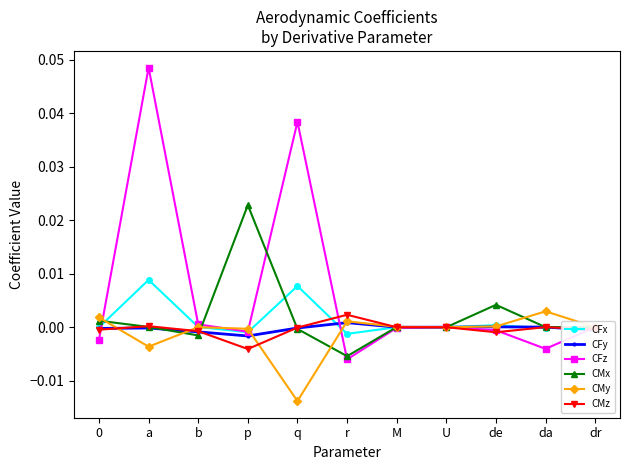

Which series has the largest total across all categories?

CFz